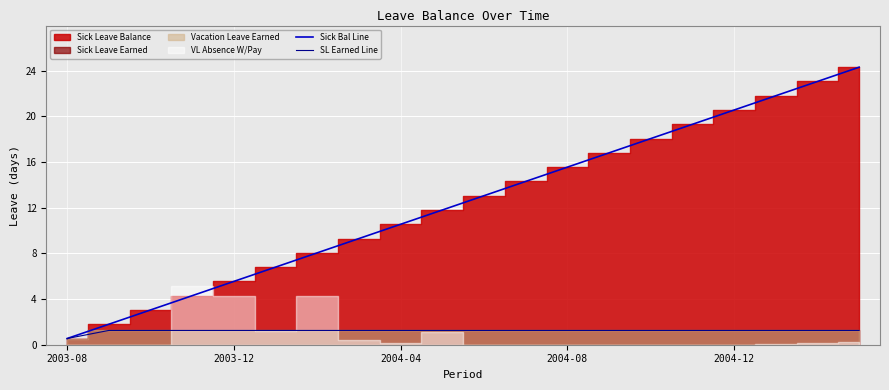

True or false: Sick Bal Line has more than 0 interior local peaks.

False